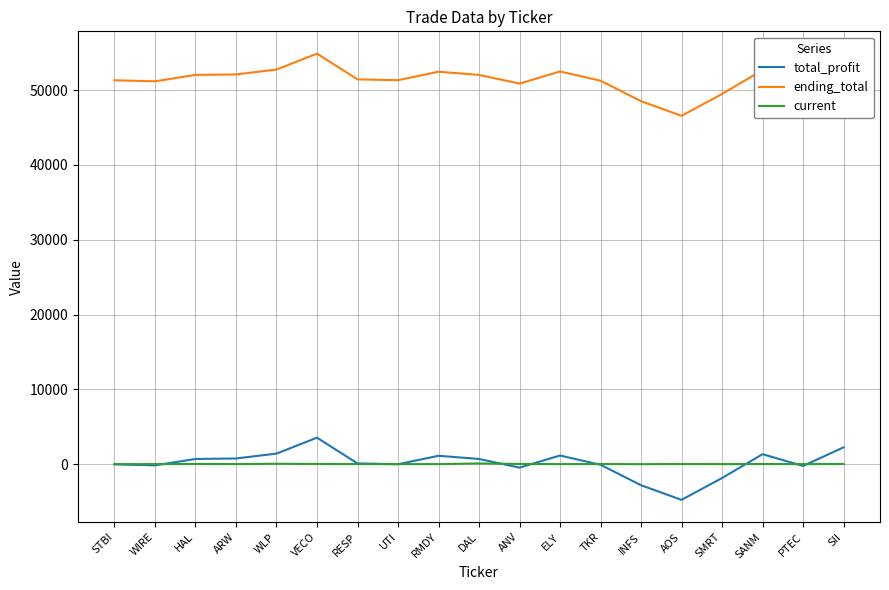

At which label does total_profit reach its peak?

VECO